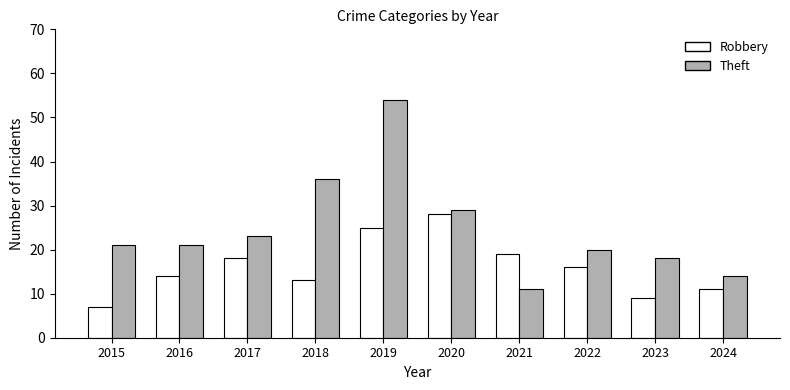

At which category is the sum across all series the highest?

2019